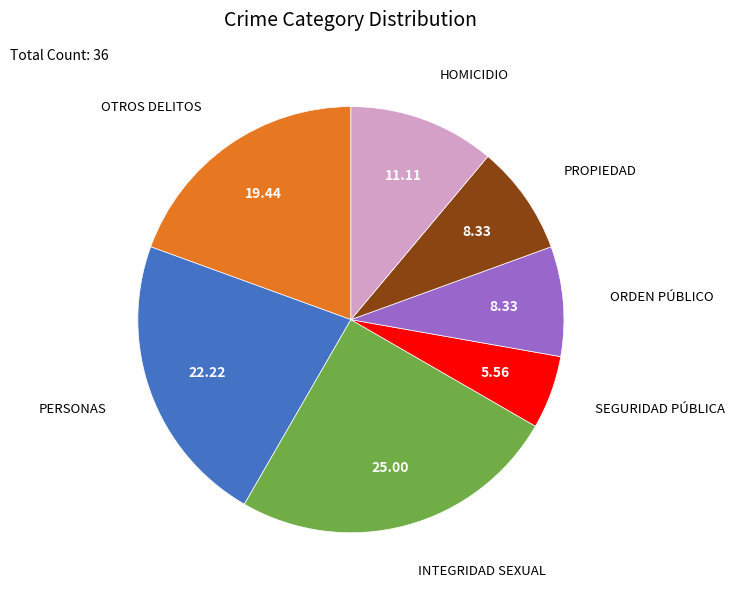

Is there any slice that represents more than half of the pie?

No